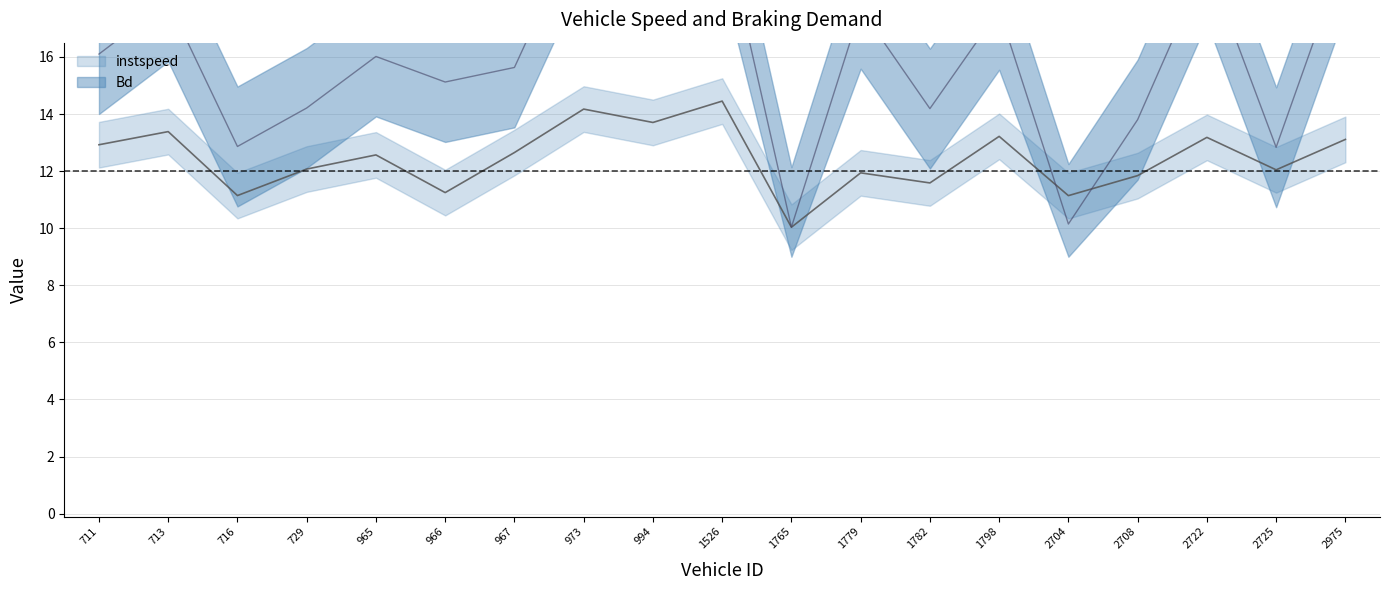

How many times do Bd and instspeed cross each other?

2